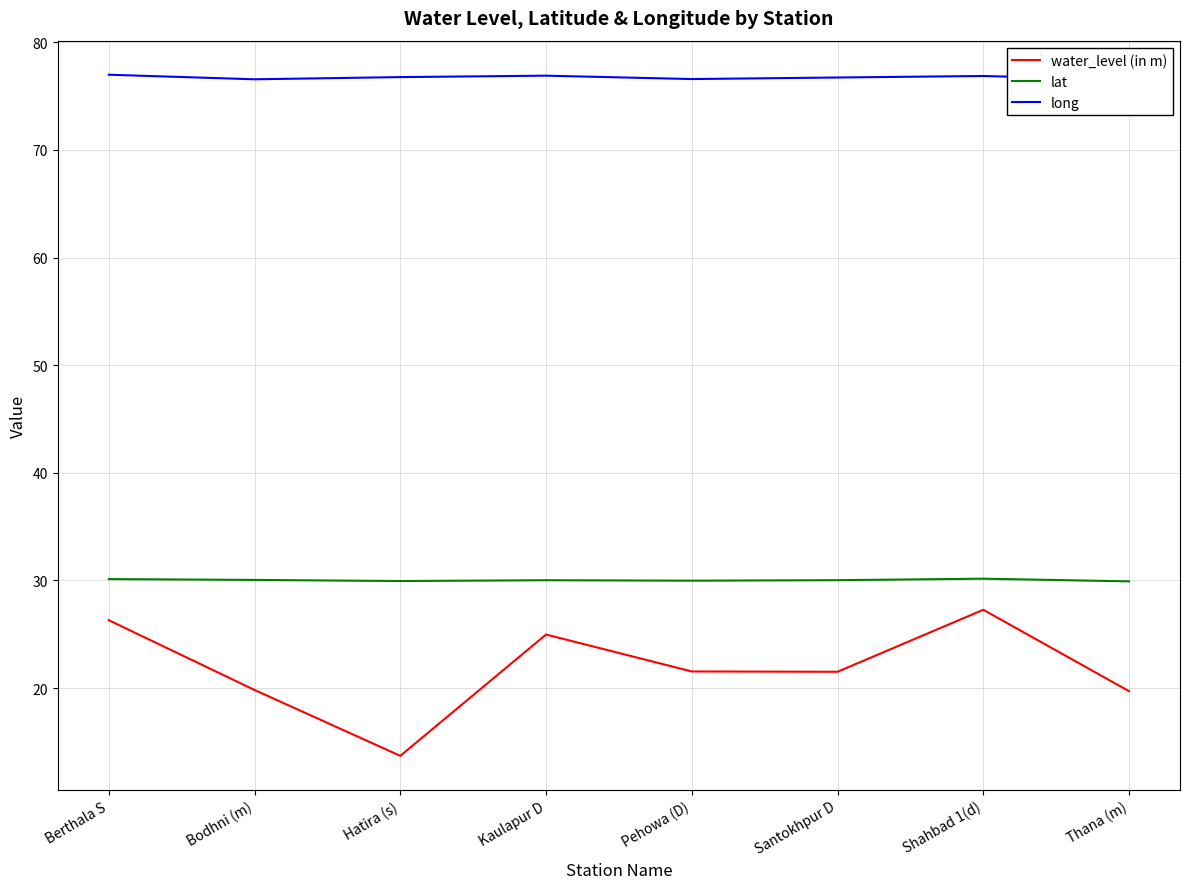

At how many categories does at least one series exceed 14?

8